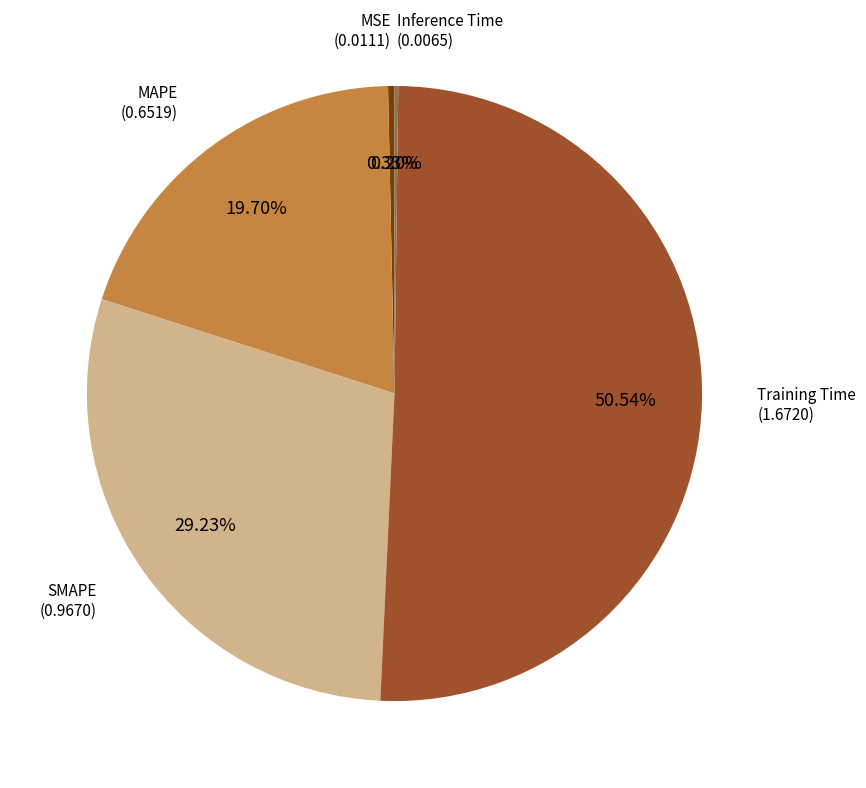

True or false: SMAPE accounts for 35% of the total.

False